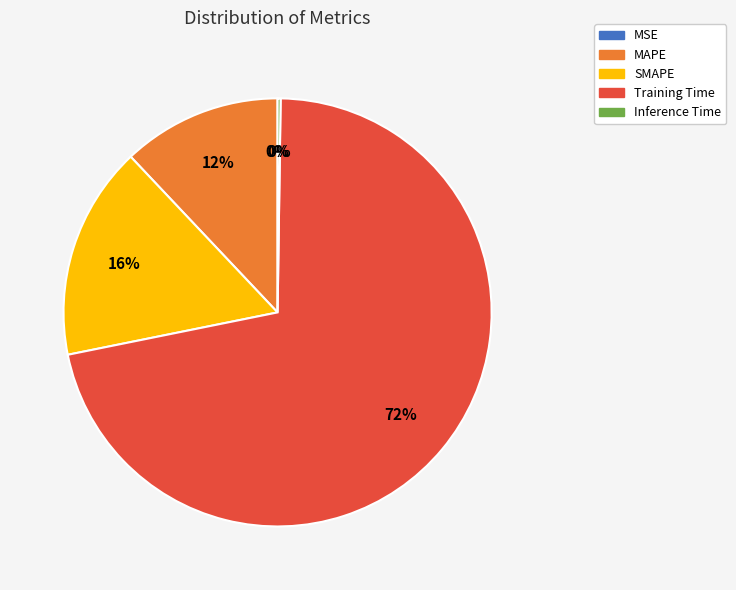

Is Training Time the majority of the pie?

Yes